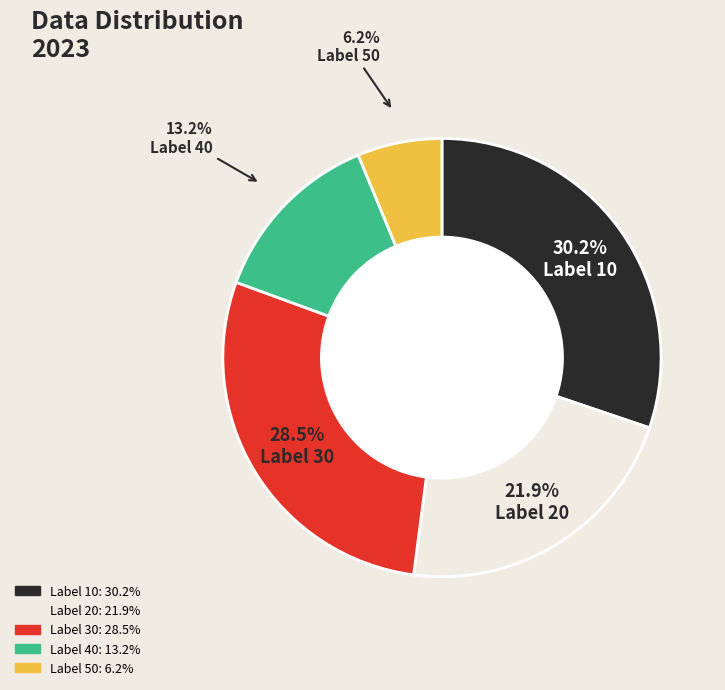

Is there any slice that represents more than half of the pie?

No